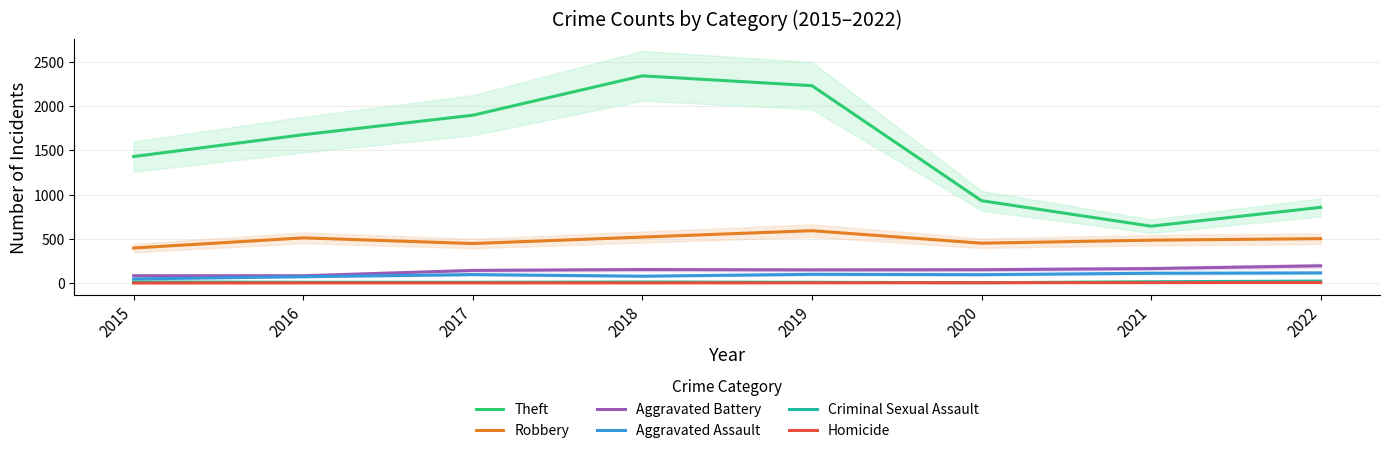

Read the Homicide value at 2022.

5